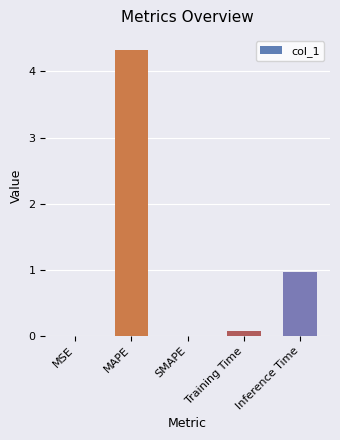

Which has a higher value, MAPE or Inference Time?

MAPE